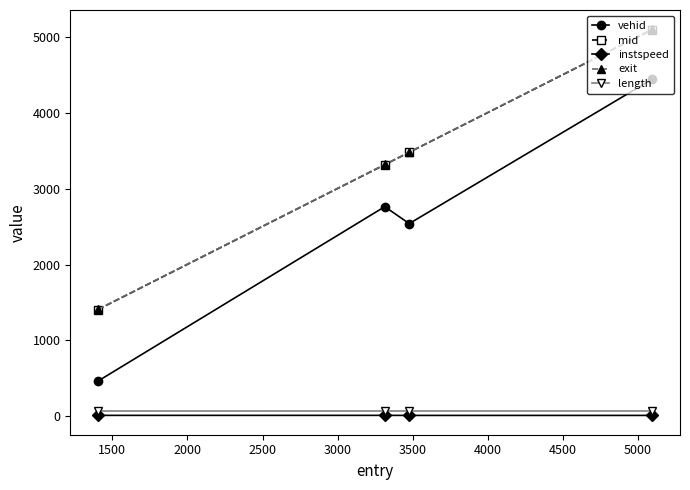

What is the value of the length point at the 2nd from the left?

75.5